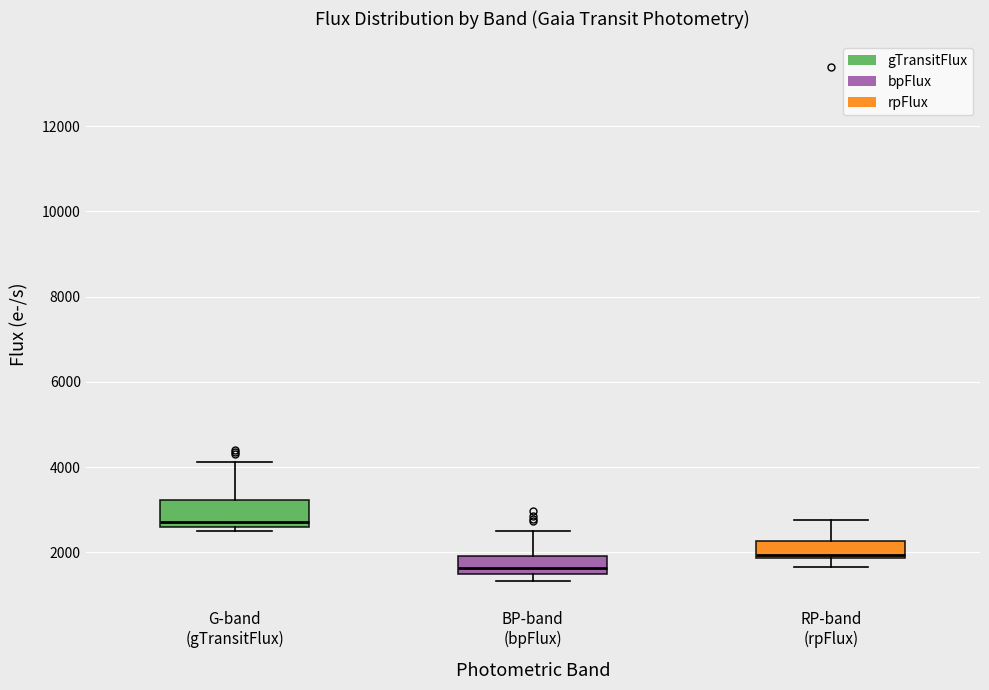

Which box's median line is the lowest?

BP-band (bpFlux)